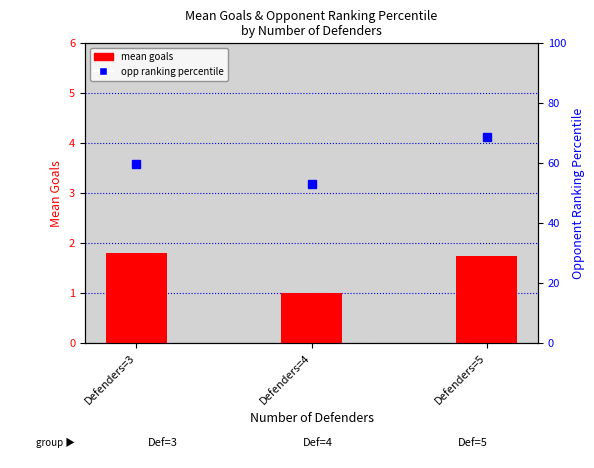

What is the value of the opp ranking percentile bar at the 1st from the left?

59.7